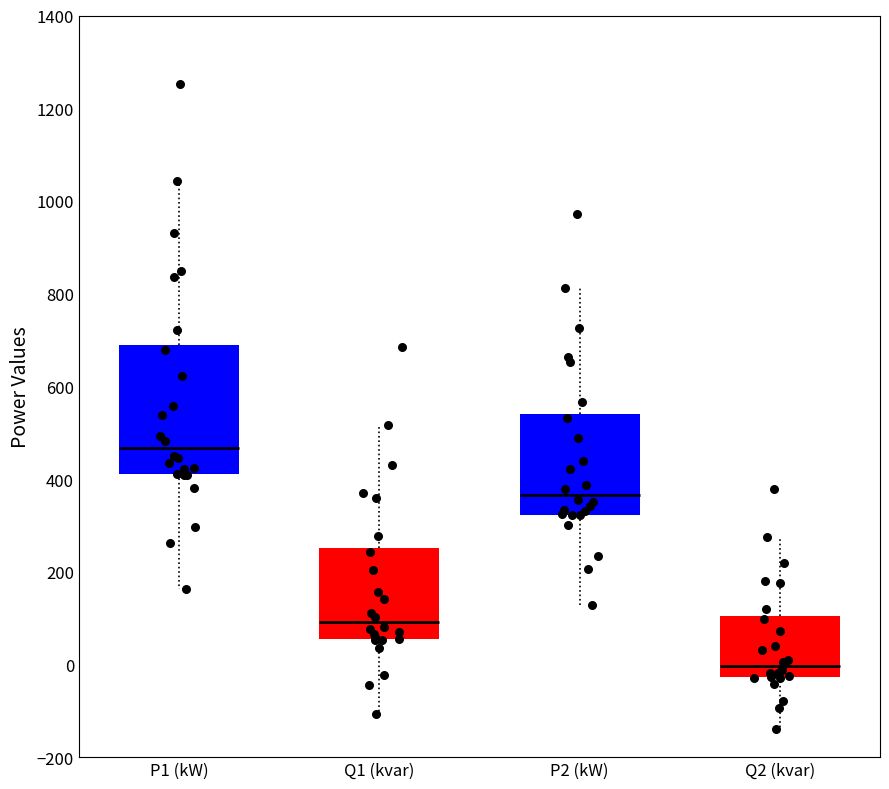

Reading left to right, transcribe this box plot: for each box, give where its median line is, the range the box spans, and where its two whiskers end, as read against the y-axis. The values are not printed on the chart, so give them approximately, as read against the axis.

P1 (kW): median 460, box 420 to 680, whiskers 160 to 1040
Q1 (kvar): median 100, box 60 to 260, whiskers -100 to 520
P2 (kW): median 360, box 320 to 540, whiskers 120 to 820
Q2 (kvar): median 0, box -20 to 100, whiskers -140 to 280